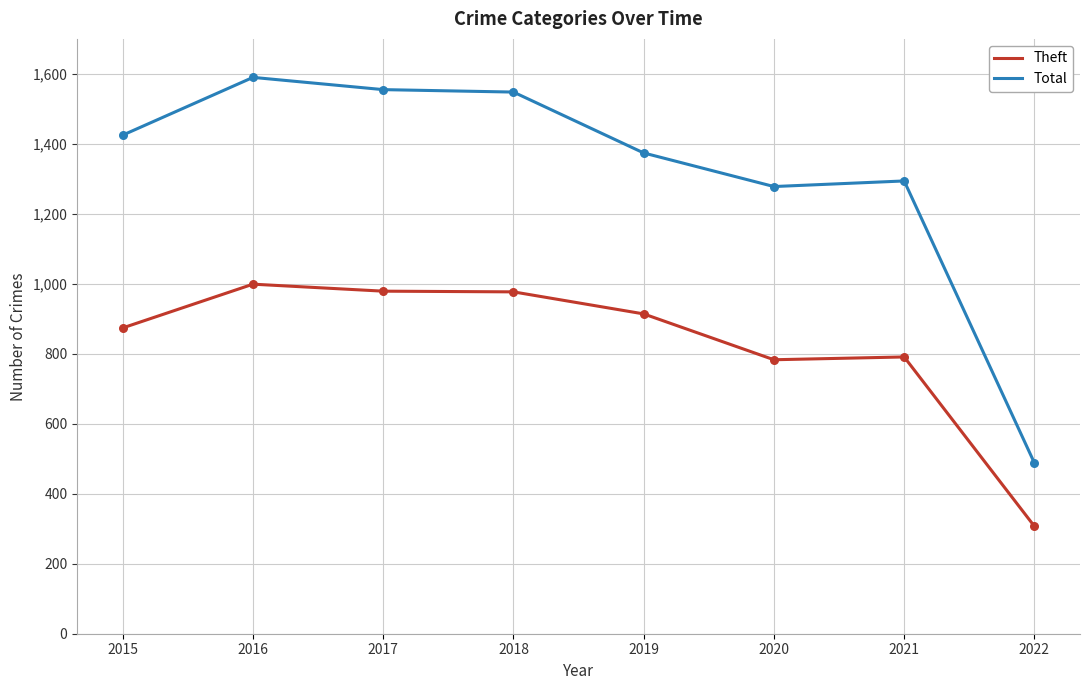

What is the difference between the highest and lowest values at 2022?

181